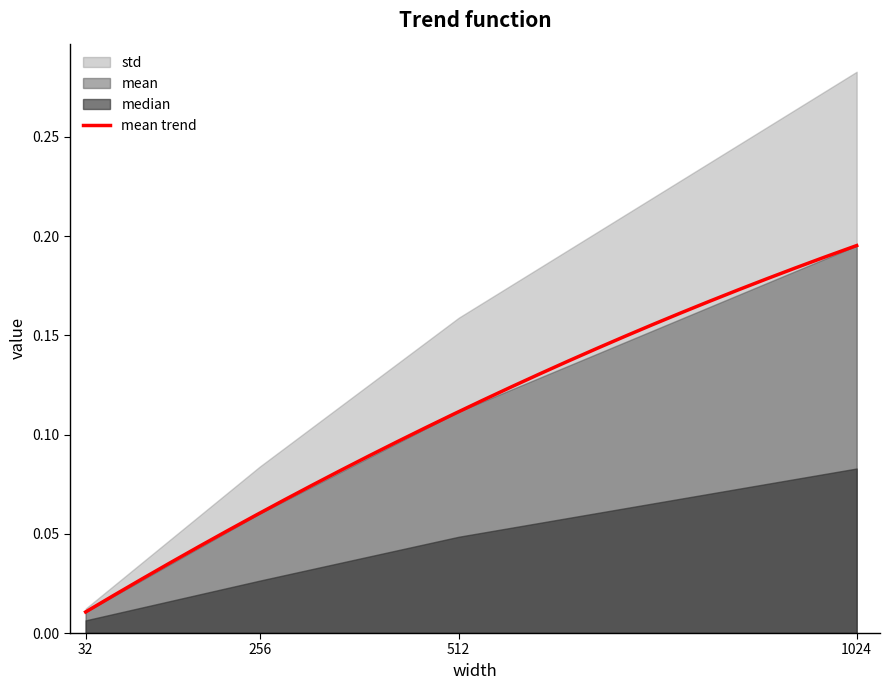

Which series has the largest range (max minus min)?

std